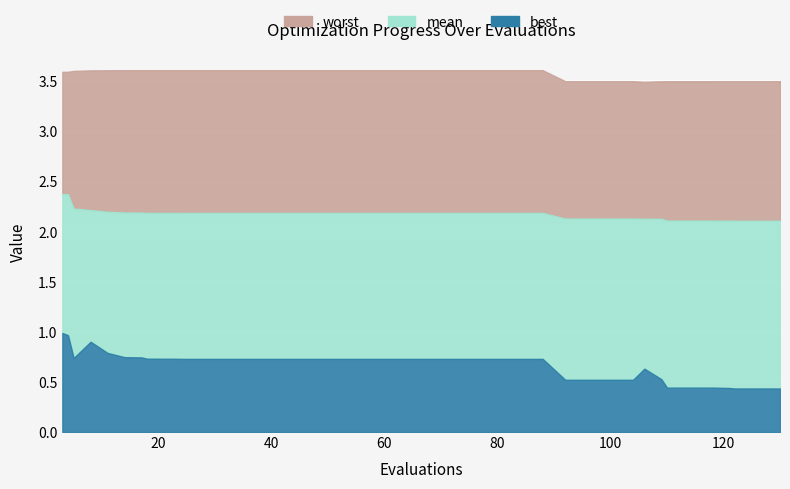

True or false: best has a value of 0.2 at 17.

False